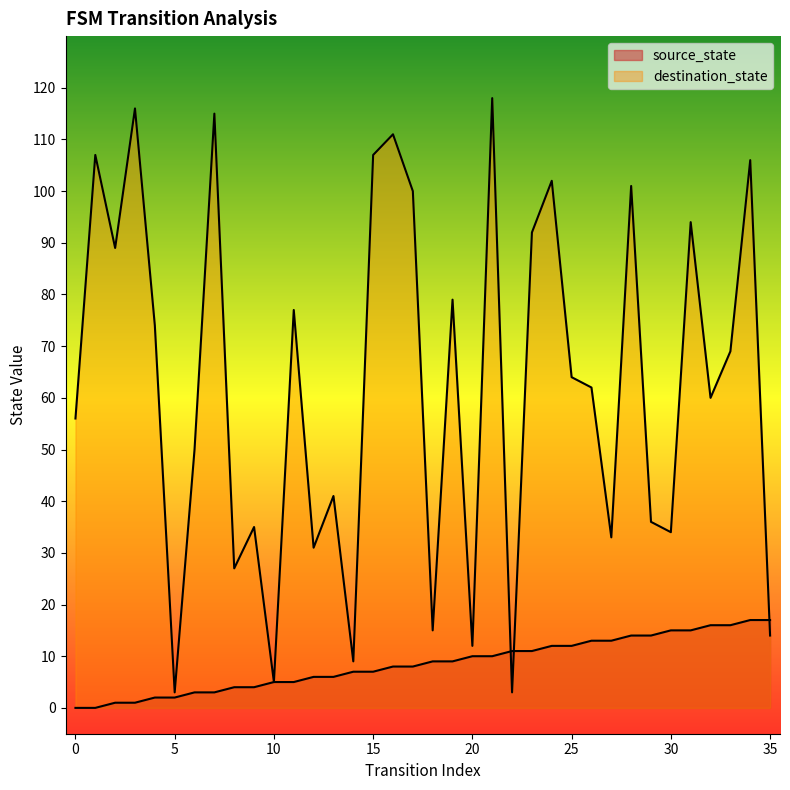

True or false: destination_state has a value of 102 at 24.

True